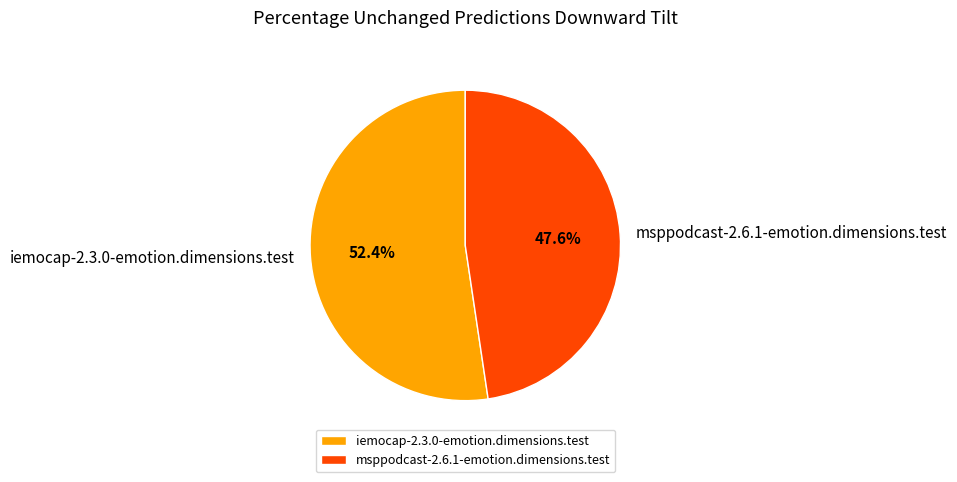

How many segments does this pie chart have?

2